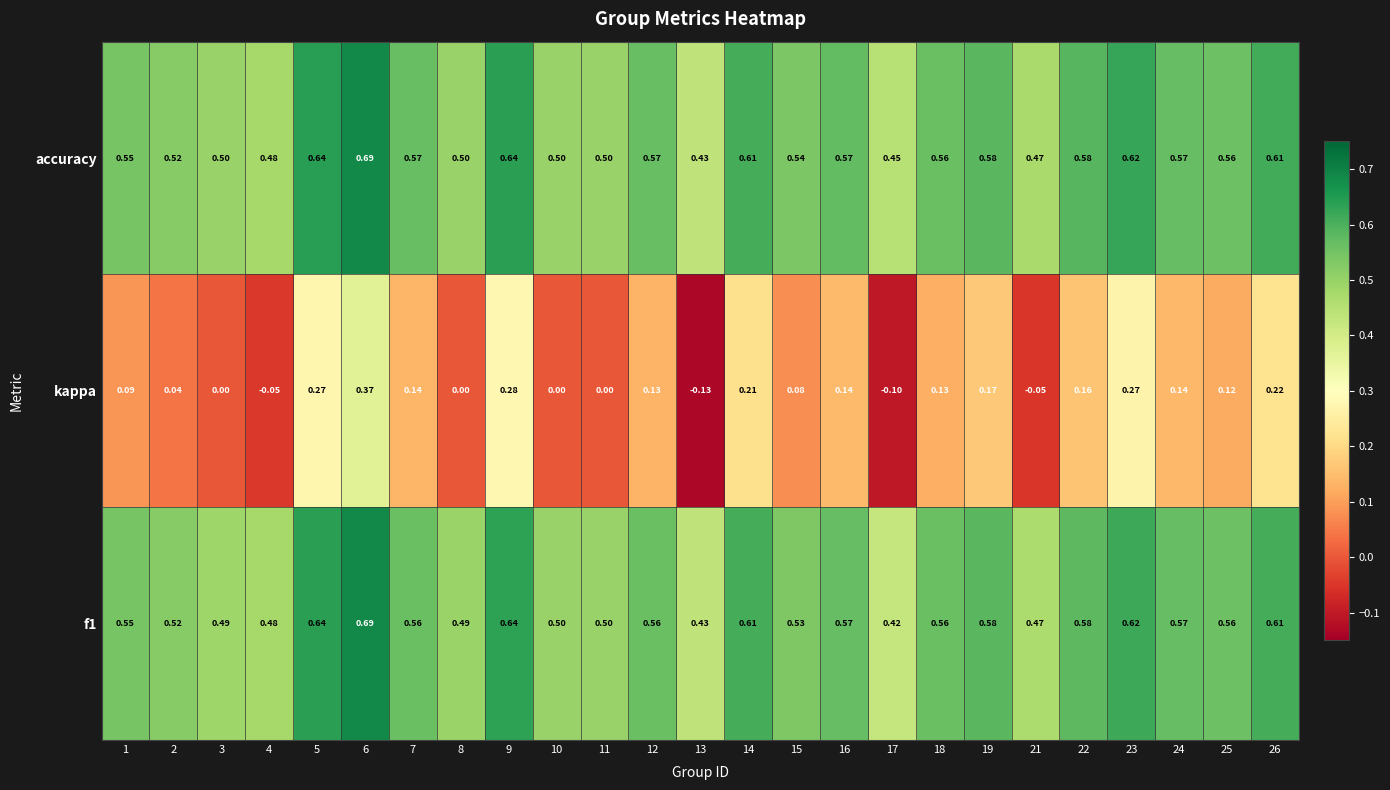

Which series has the largest total across all categories?

accuracy